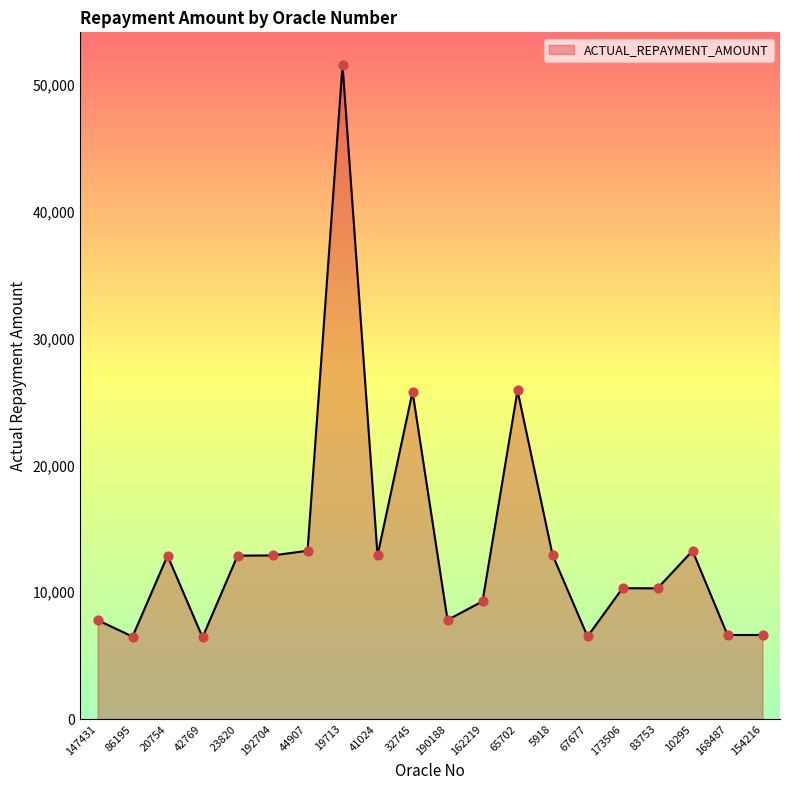

What is the ratio of the value at 42769 to the value at 41024?

0.5